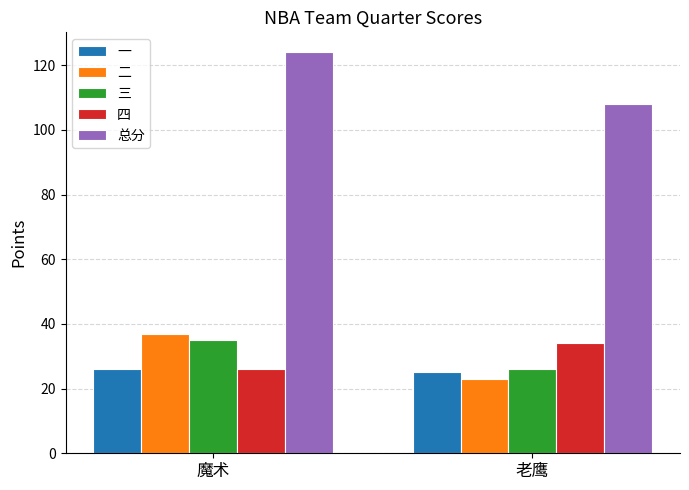

Where is 三 nearest to the value 30?

老鹰